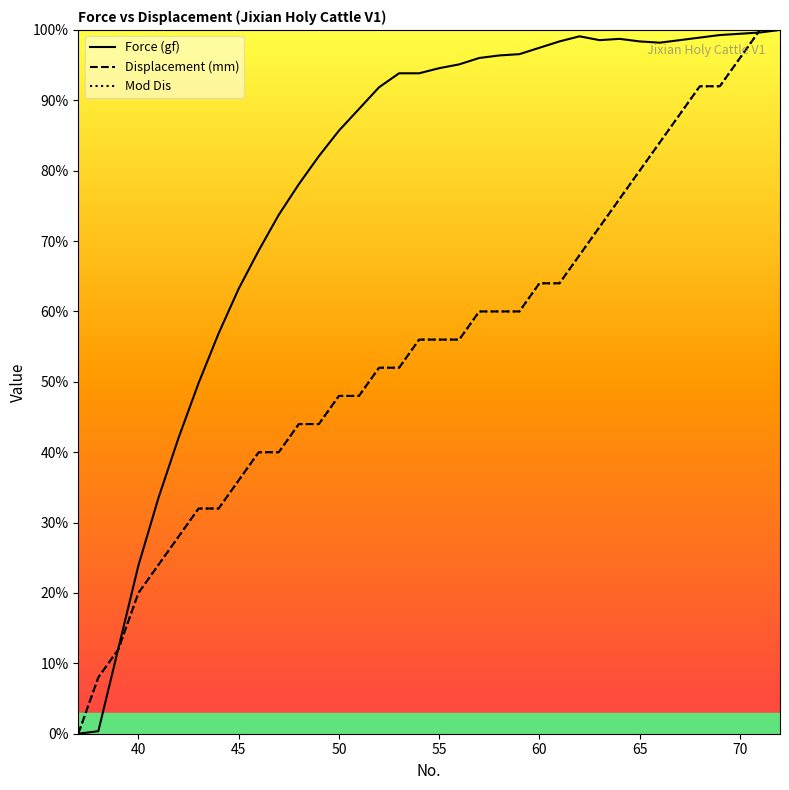

True or false: Mod Dis and Force (gf) cross at least once.

True